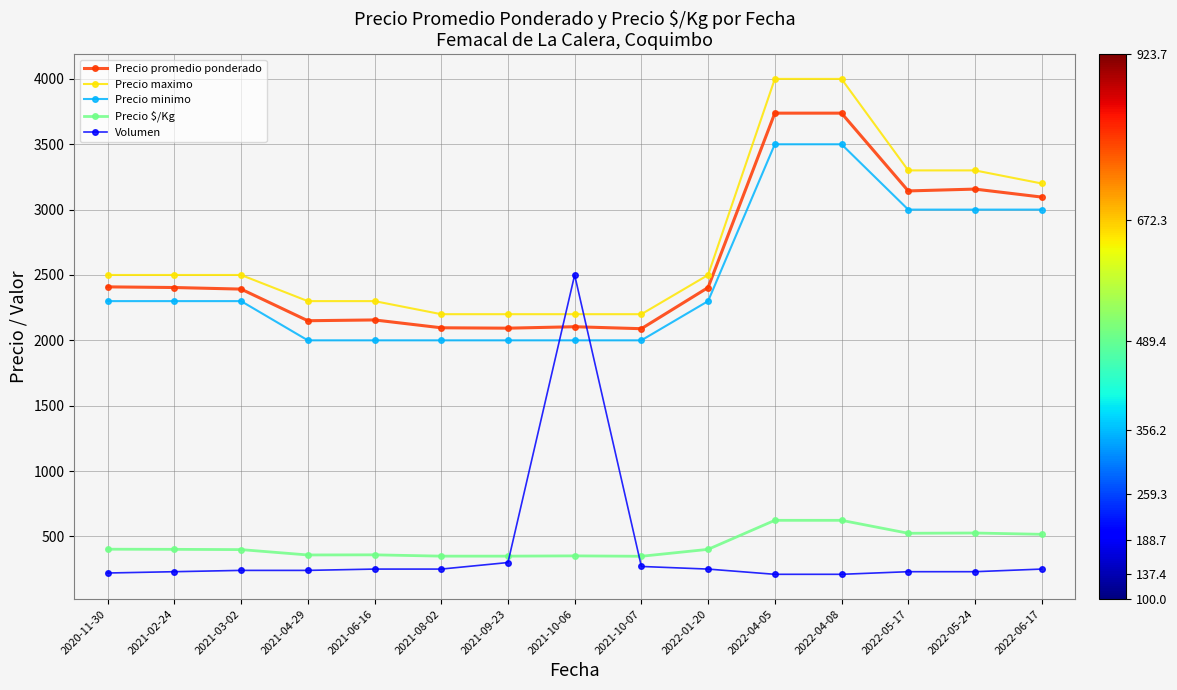

What are all the series names shown in the legend?

Precio promedio ponderado, Precio maximo, Precio minimo, Precio $/Kg, Volumen